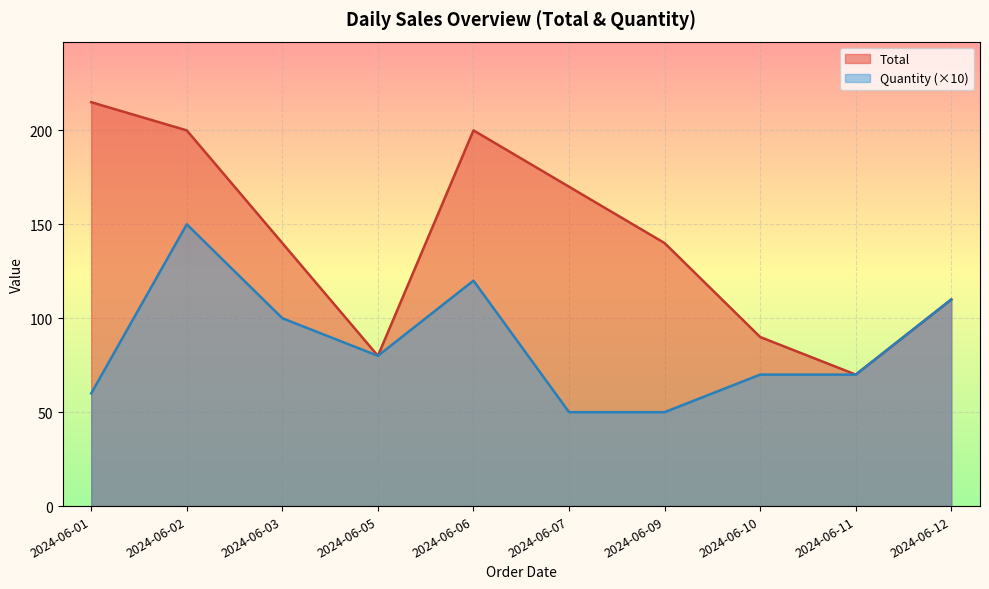

Which series has the largest total across all categories?

Total